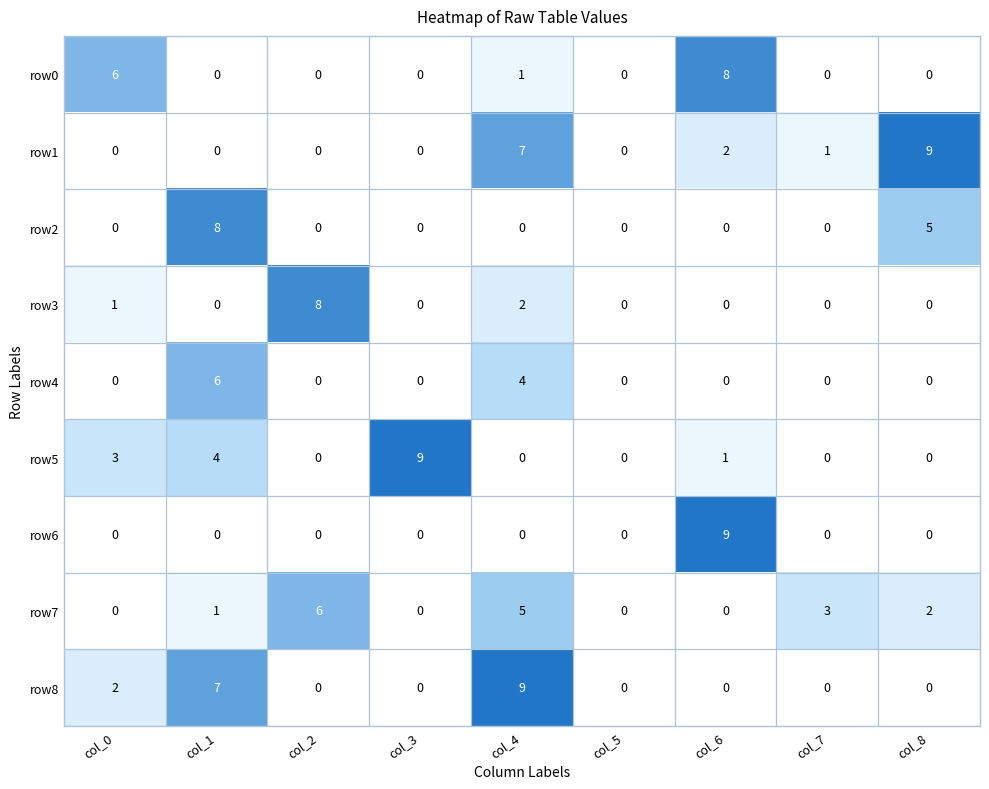

What is the greatest value displayed?

9